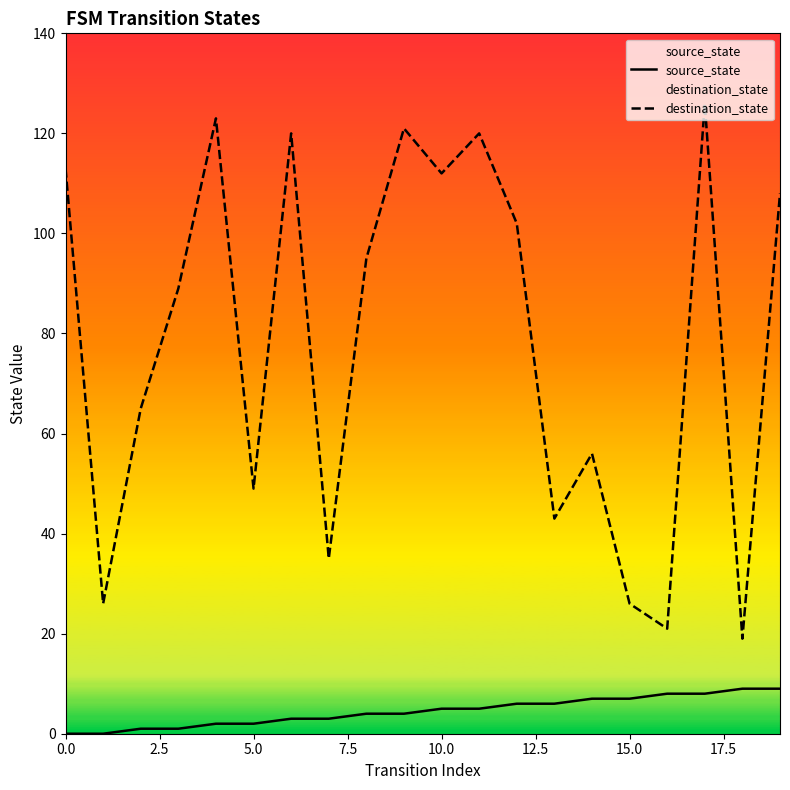

Which series has the largest range (max minus min)?

destination_state